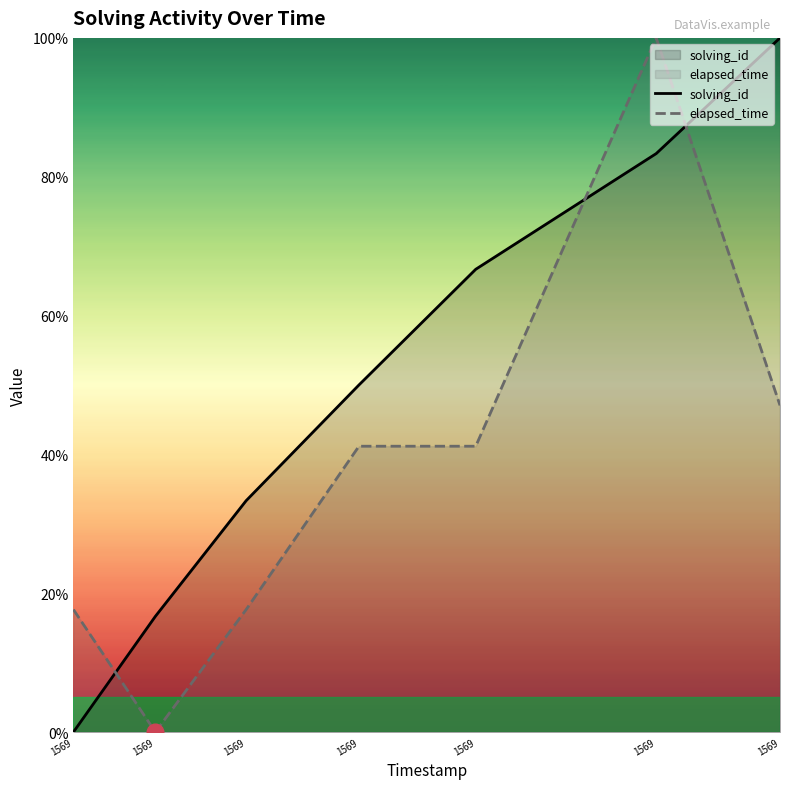

Reading left to right, transcribe all the data shown in this chart.

solving_id: 0.0	16.7	33.3	50.0	66.7	83.3	100.0
elapsed_time: 17.6	0.0	17.6	41.2	41.2	100.0	47.1